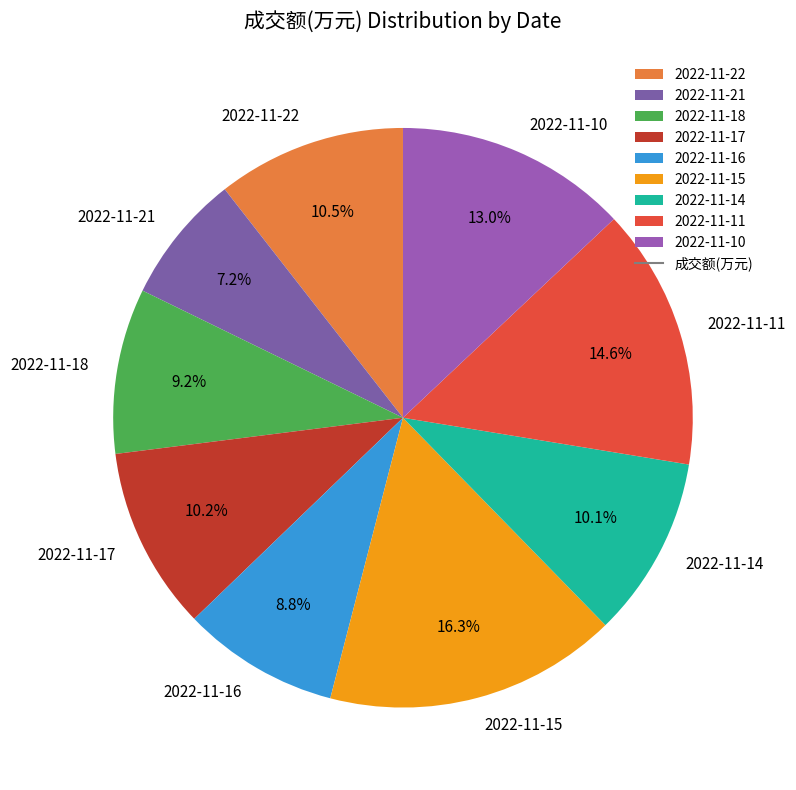

Which category has the biggest portion of the pie?

2022-11-15